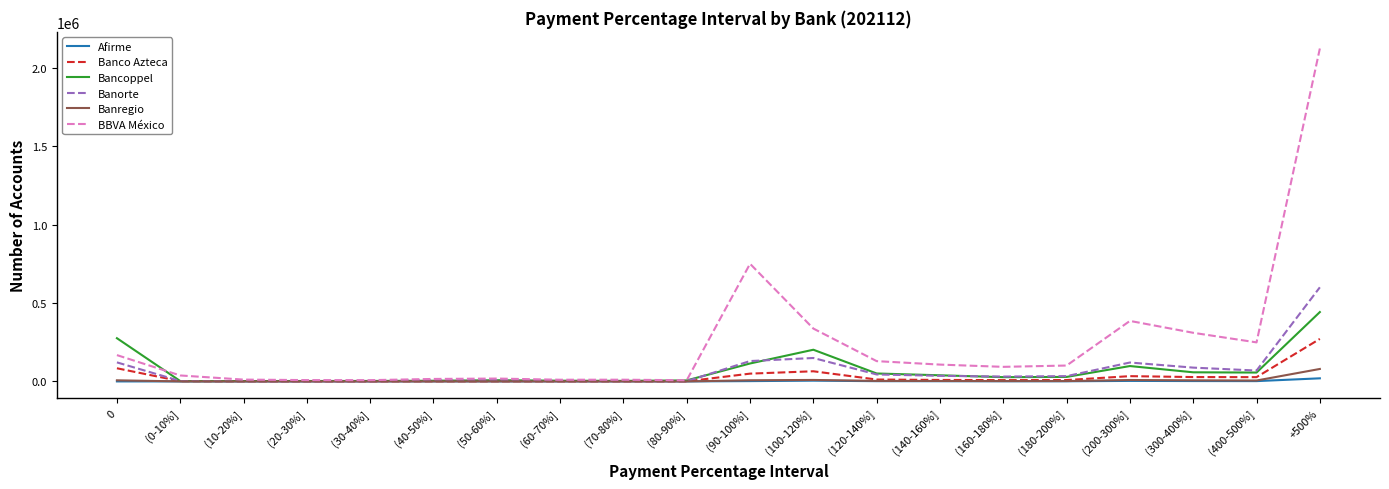

What is the difference between the maximum and minimum values in the Bancoppel series?

439695